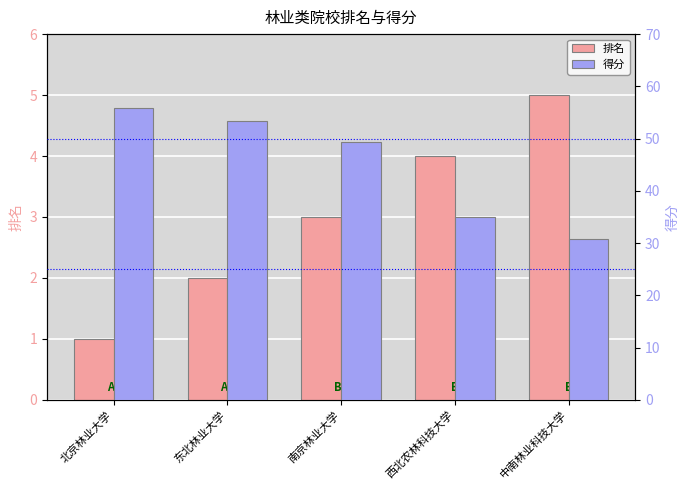

At which label does 排名 reach its minimum?

北京林业大学